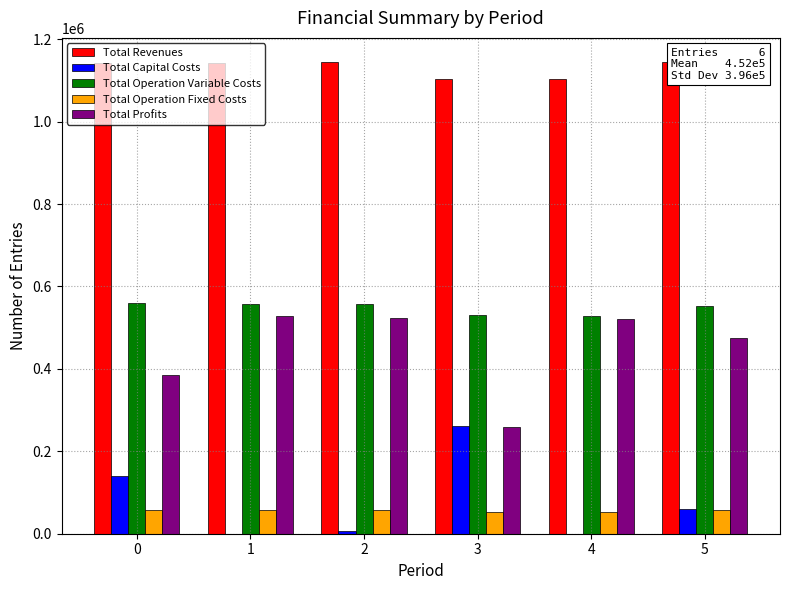

What is the average value of the Total Operation Fixed Costs series?

56361.5